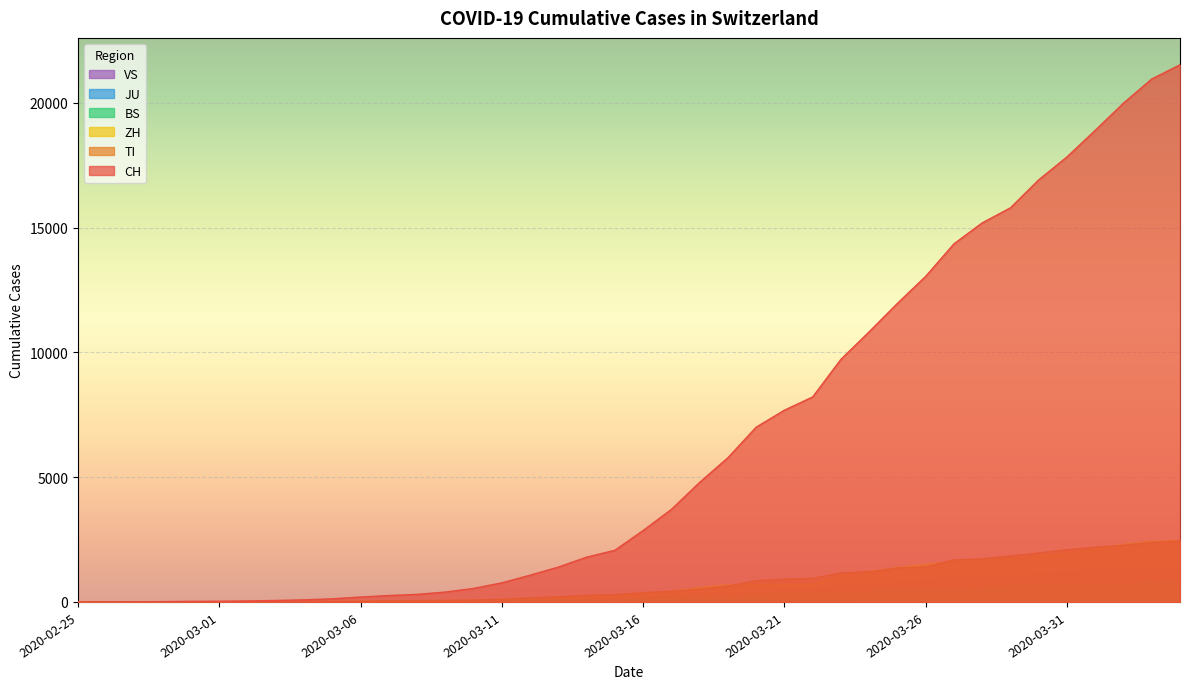

What is the value of the TI point at the 18th from the left?

206